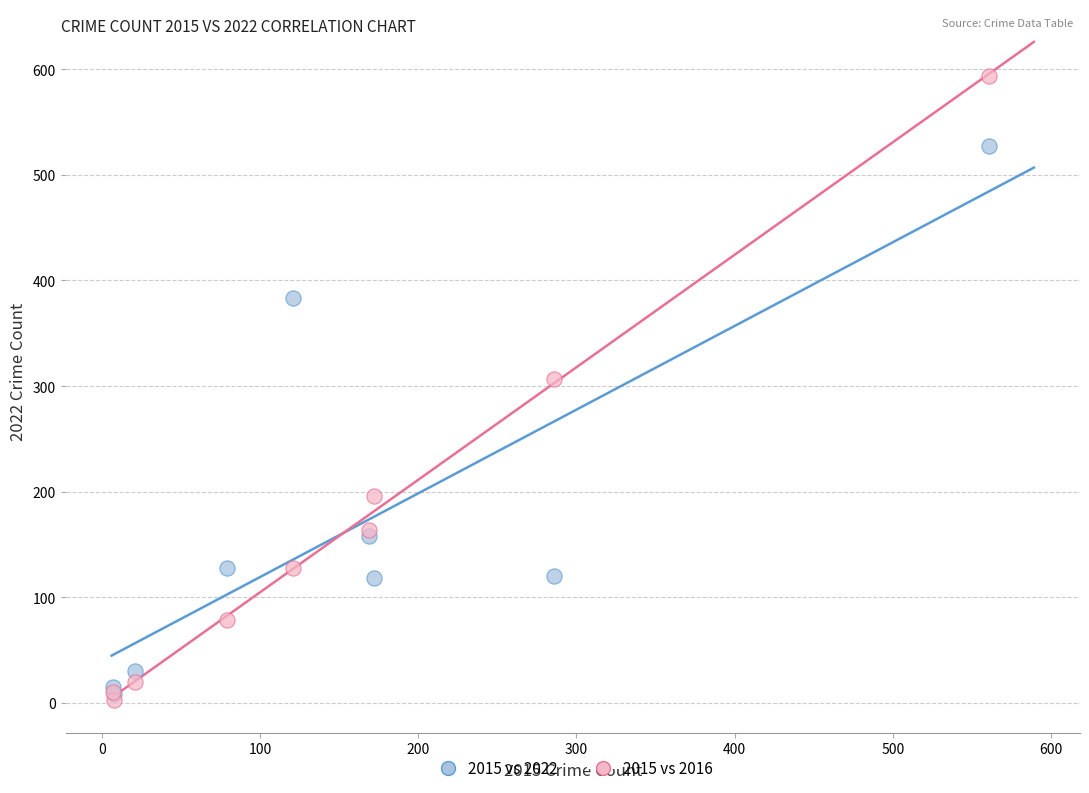

Across all series, what Y value is closest to 298?

307